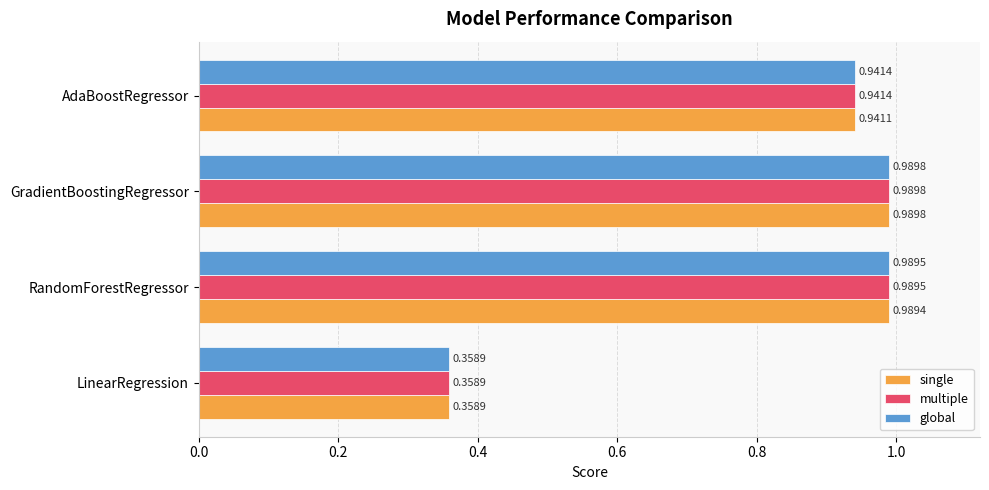

What is the difference between the second highest and minimum values in the global series?

0.6